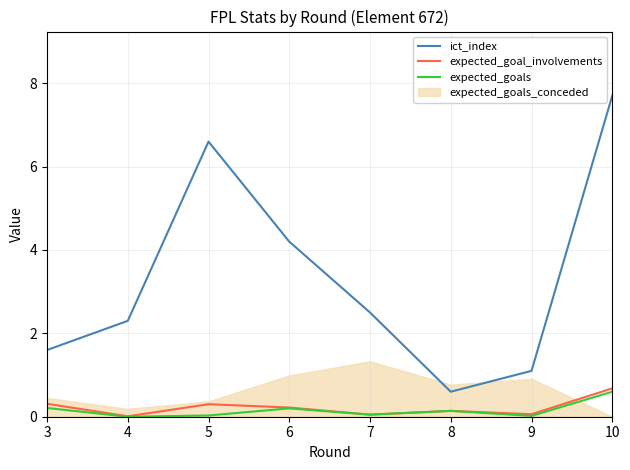

Between 4 and 6, which series saw the biggest shift?

ict_index